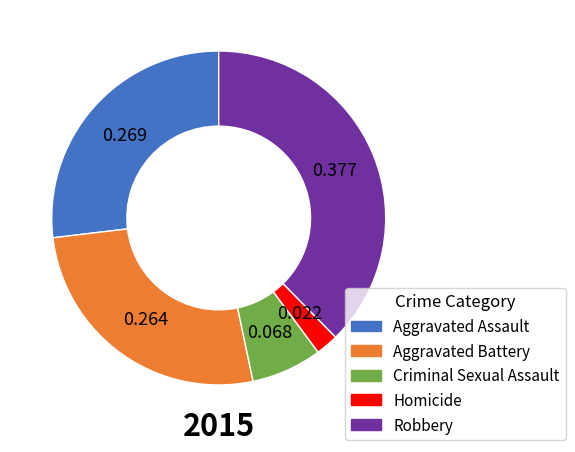

Does any single category account for the majority?

No